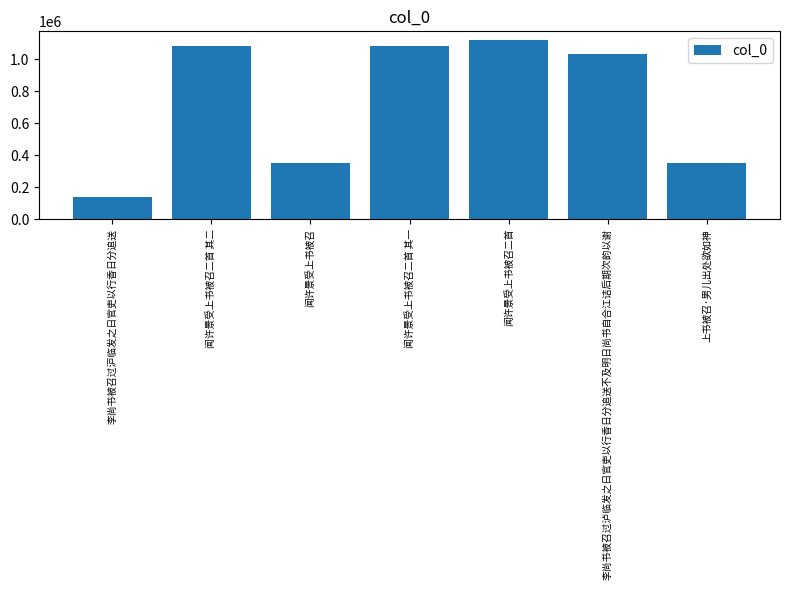

What is the change in value from 闻许景受上书被召 to 闻许景受上书被召二首 其一?

+731870